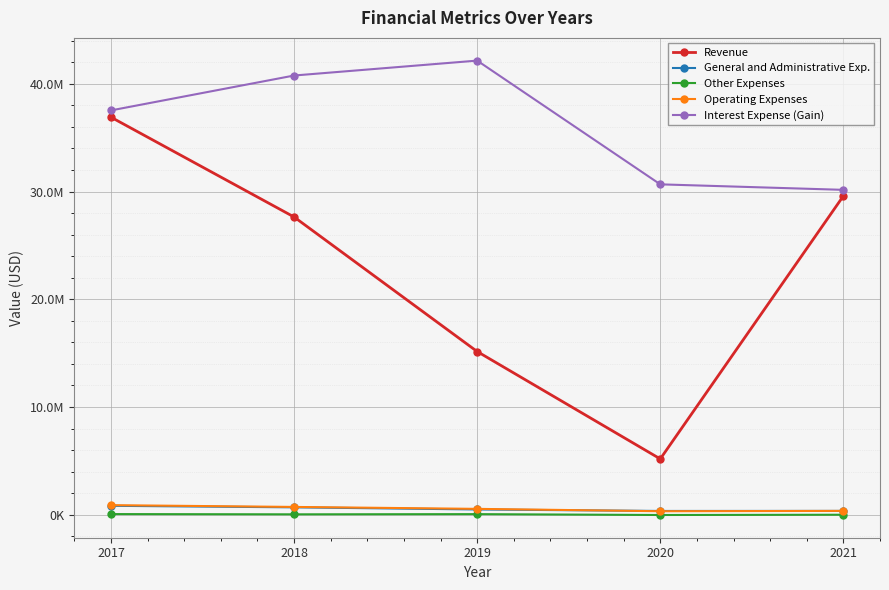

What is the value of the Operating Expenses point at the 4th from the left?

325505